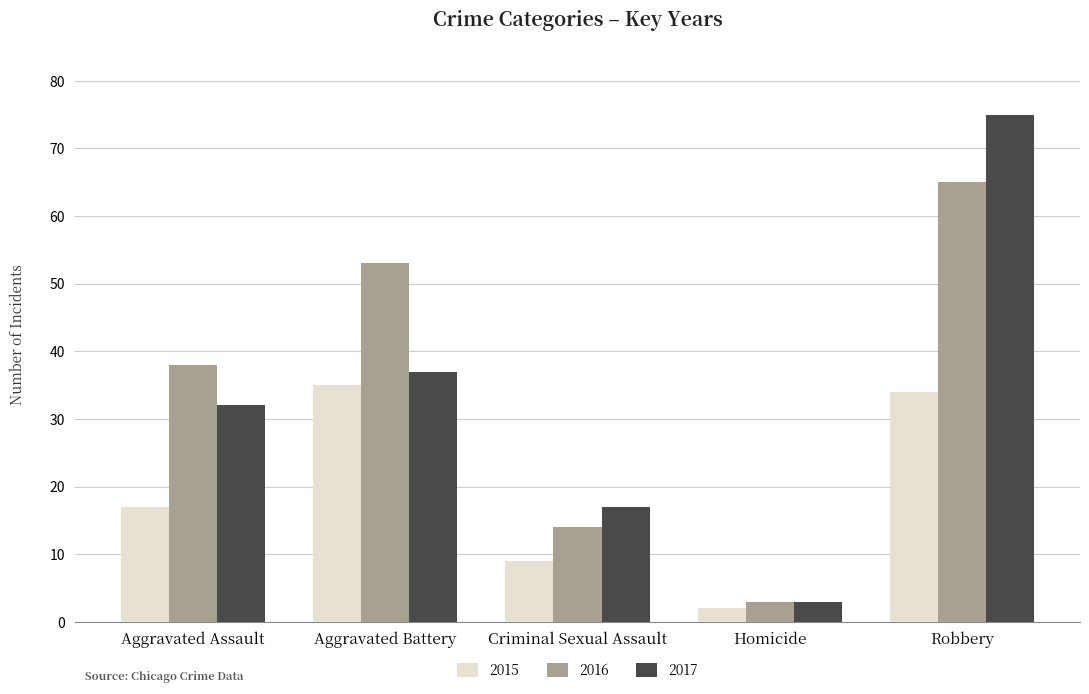

What is the spread (max minus min) of values at Criminal Sexual Assault?

8